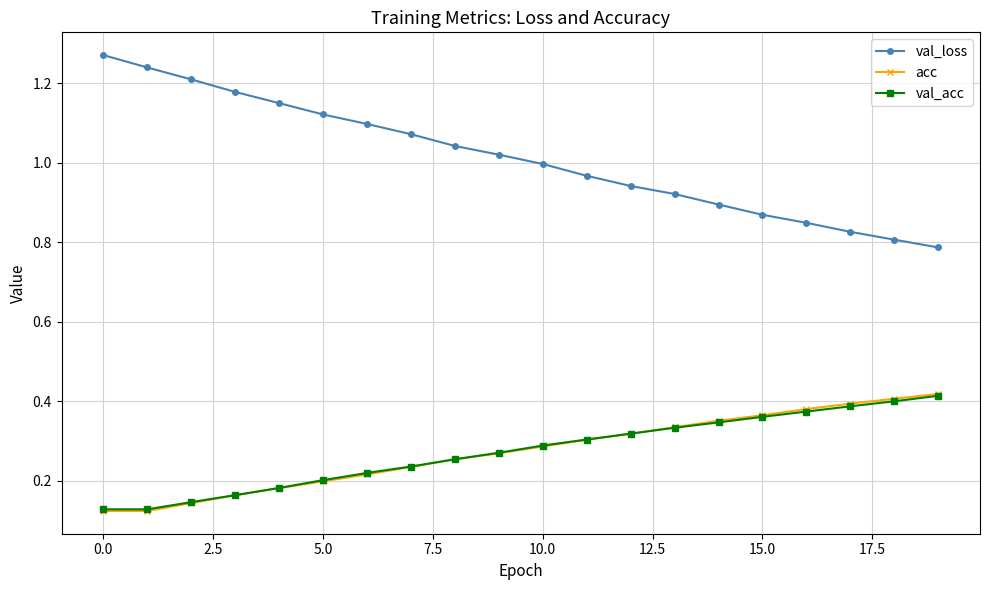

True or false: val_loss and val_acc intersect in this chart.

False